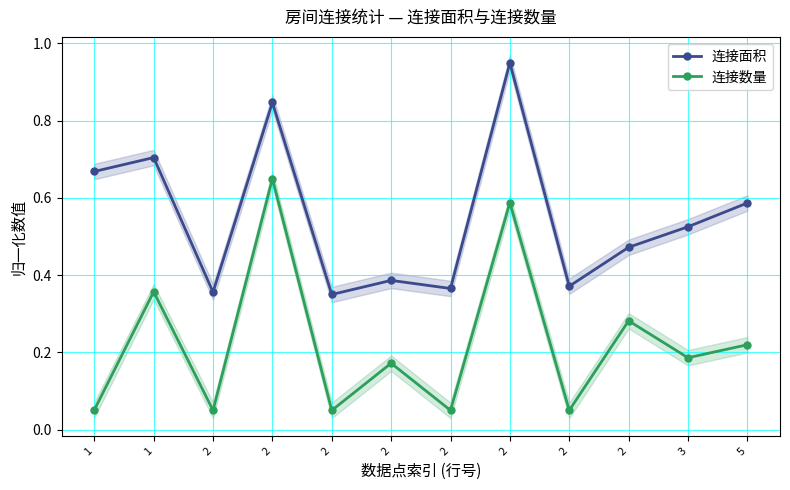

Does the chart display data point markers on the line(s)?

Yes